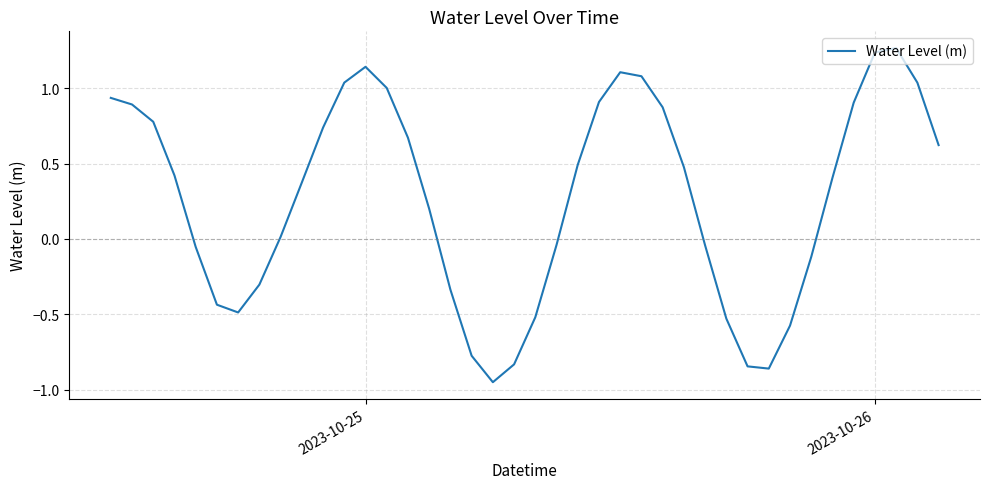

Count the number of categories in the chart.

40